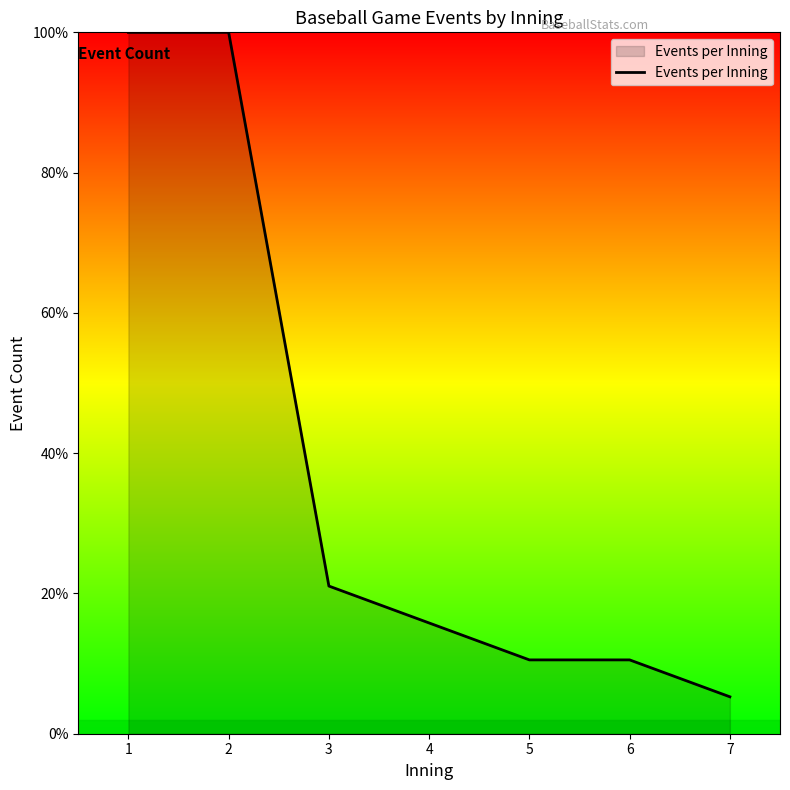

Is this an area chart (filled region under the line)?

Yes